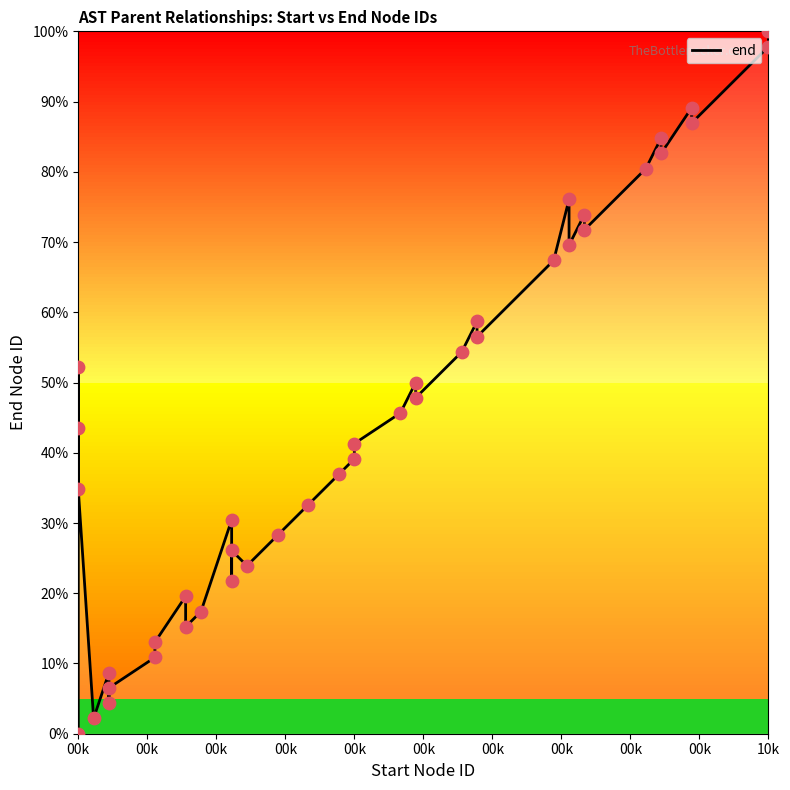

Between 00k and 00k, which is larger?

00k